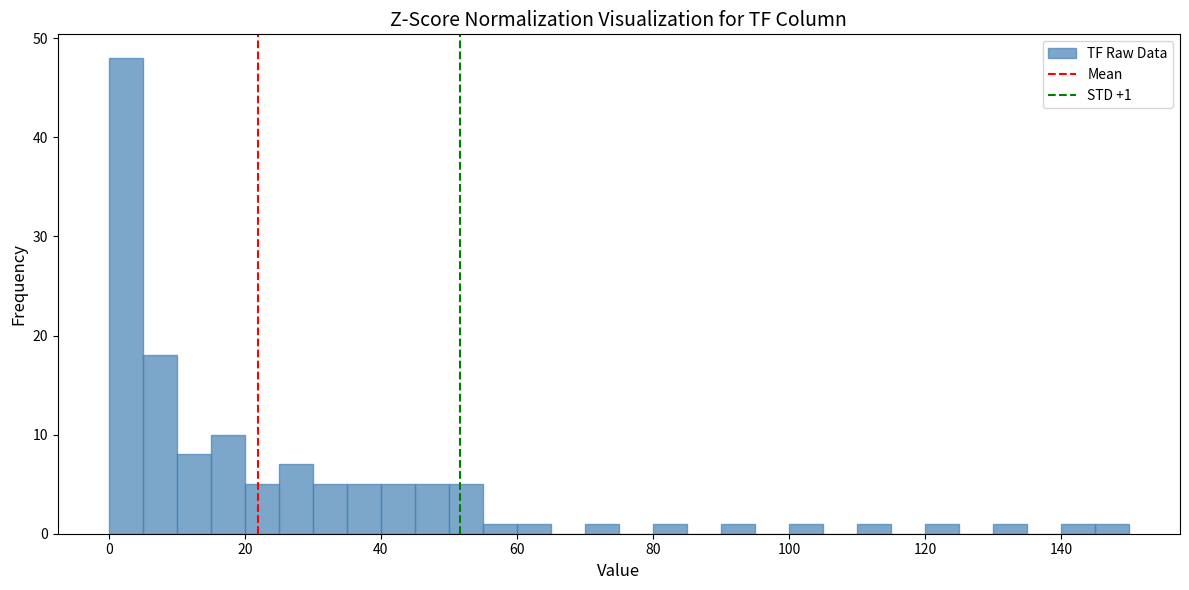

Read against the x-axis, roughly where is the centre of the tallest bar?

2